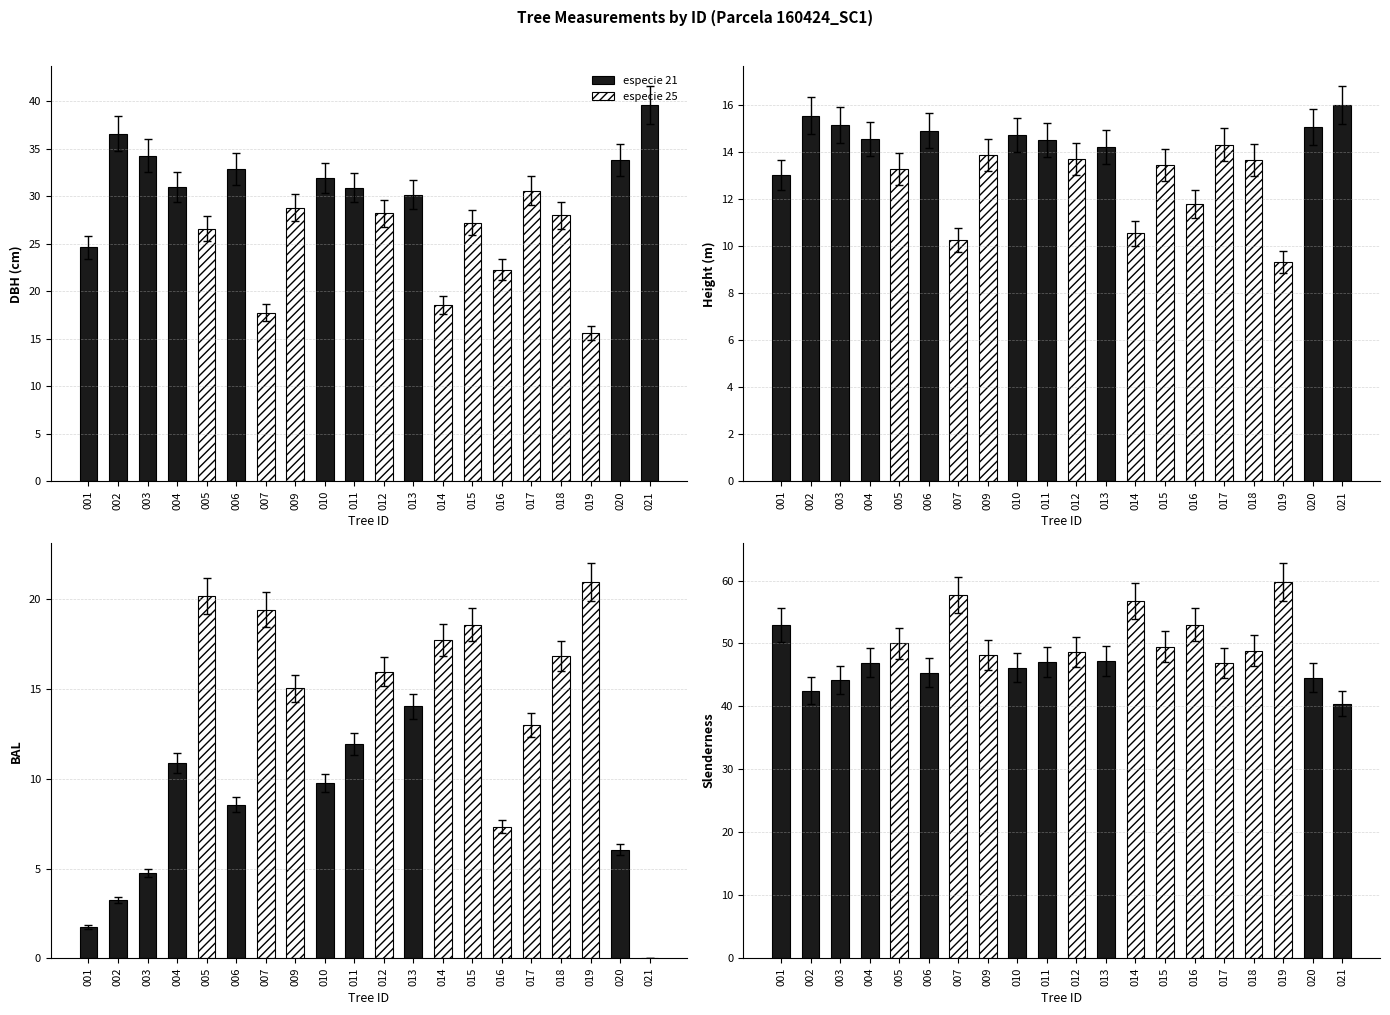

Which series has the largest total across all categories?

especie 25